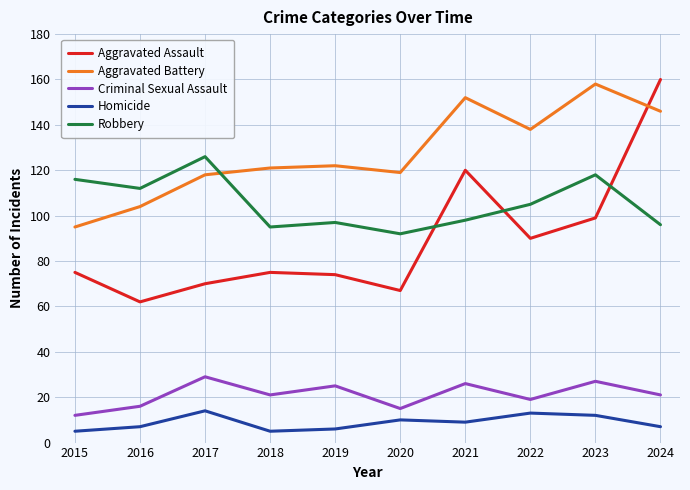

What is the difference between the highest and lowest values at 2019?

116